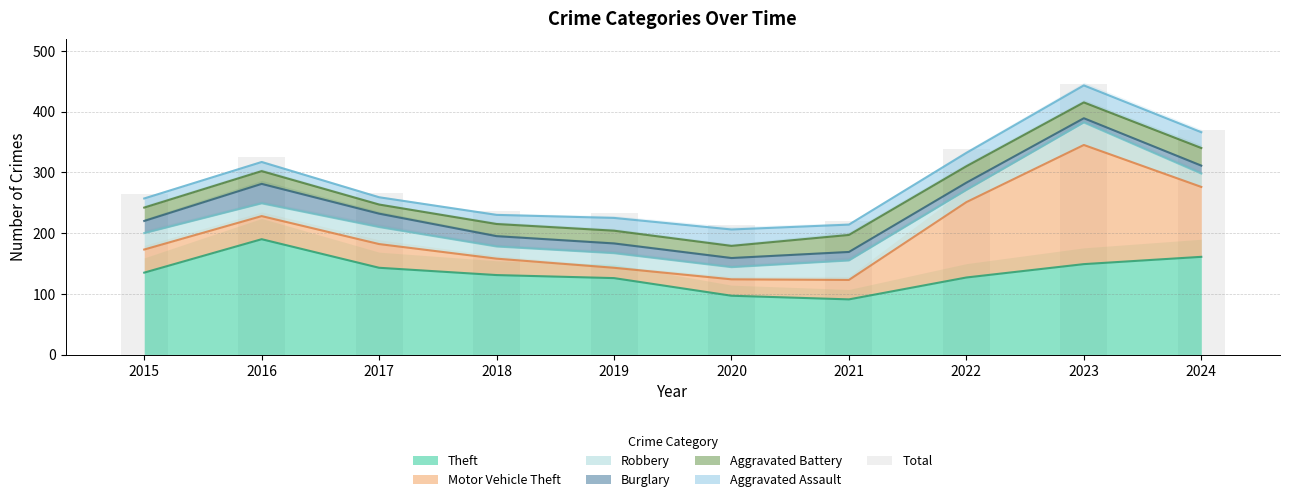

At which label is the value closest to 329?

2016